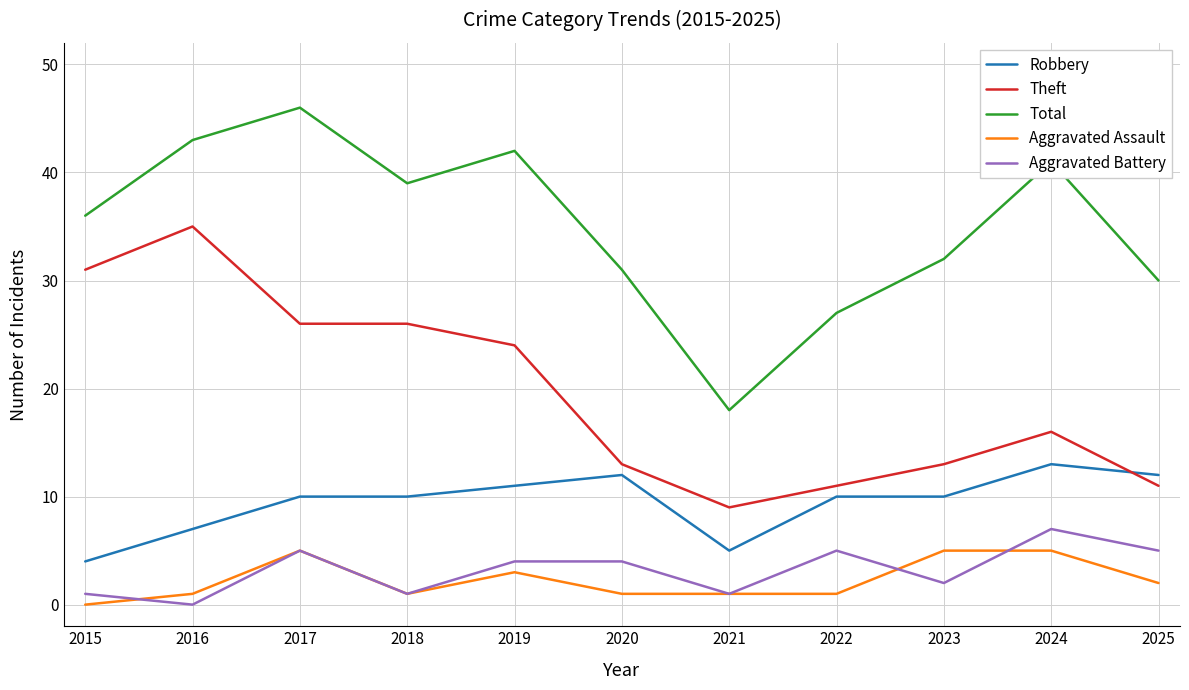

How many lines are shown in the chart?

5